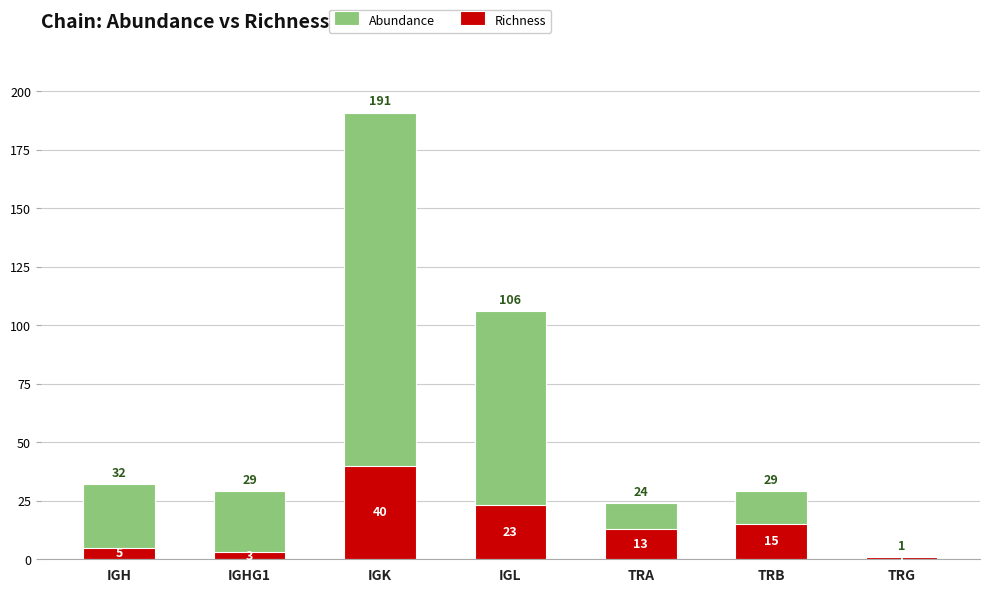

True or false: Richness has a value of 13 at TRA.

True